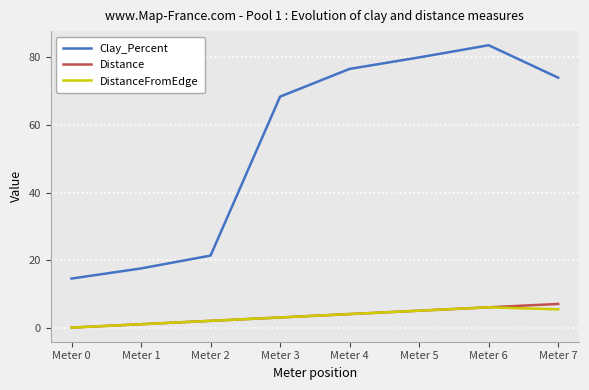

What is the average value of the DistanceFromEdge series?

3.4